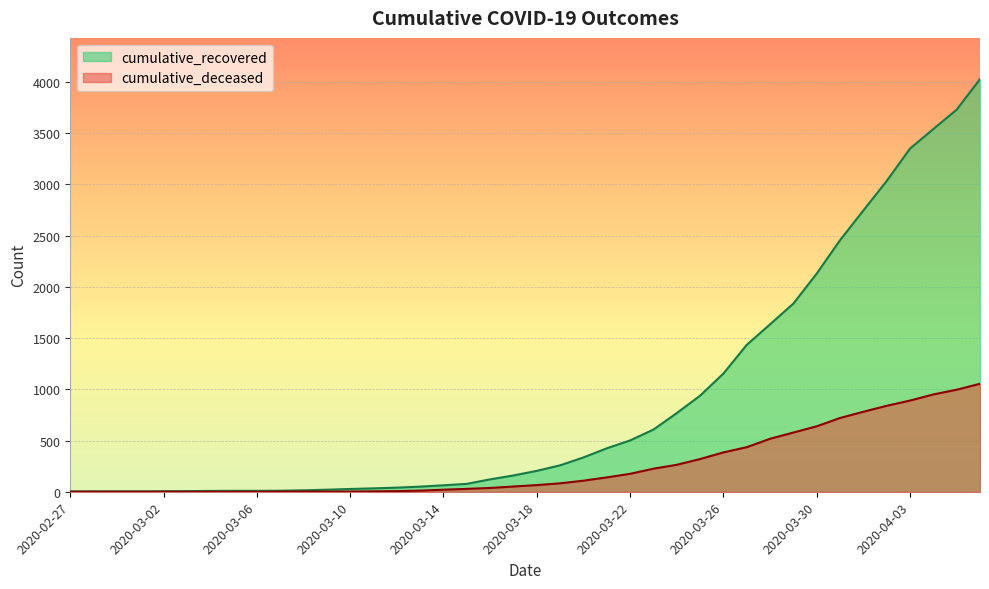

Rank the categories by cumulative_deceased value from lowest to highest.

2020-02-27, 2020-02-28, 2020-02-29, 2020-03-01, 2020-03-02, 2020-03-03, 2020-03-04, 2020-03-05, 2020-03-06, 2020-03-07, 2020-03-08, 2020-03-09, 2020-03-10, 2020-03-11, 2020-03-12, 2020-03-13, 2020-03-14, 2020-03-15, 2020-03-16, 2020-03-17, 2020-03-18, 2020-03-19, 2020-03-20, 2020-03-21, 2020-03-22, 2020-03-23, 2020-03-24, 2020-03-25, 2020-03-26, 2020-03-27, 2020-03-28, 2020-03-29, 2020-03-30, 2020-03-31, 2020-04-01, 2020-04-02, 2020-04-03, 2020-04-04, 2020-04-05, 2020-04-06